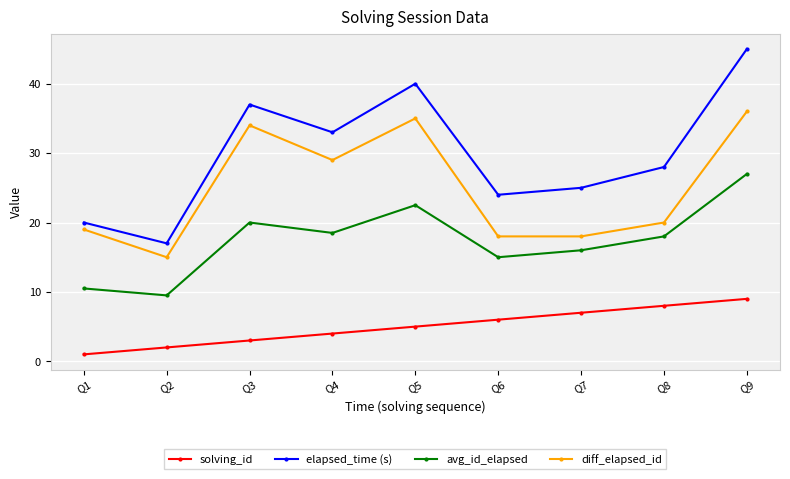

Is this an area chart (filled region under the line)?

No